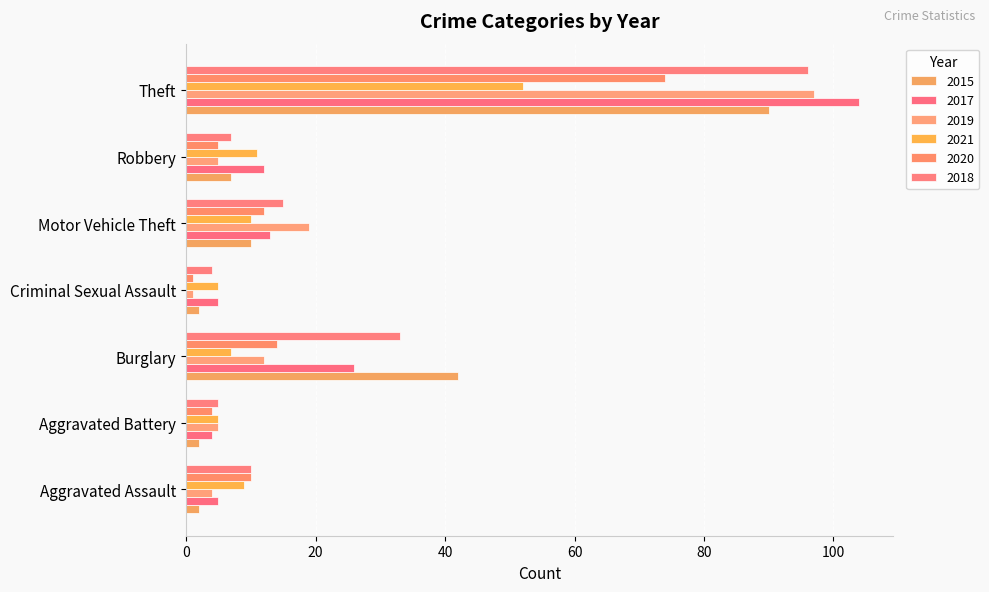

True or false: 2018 has a value of 15 at Motor Vehicle Theft.

True